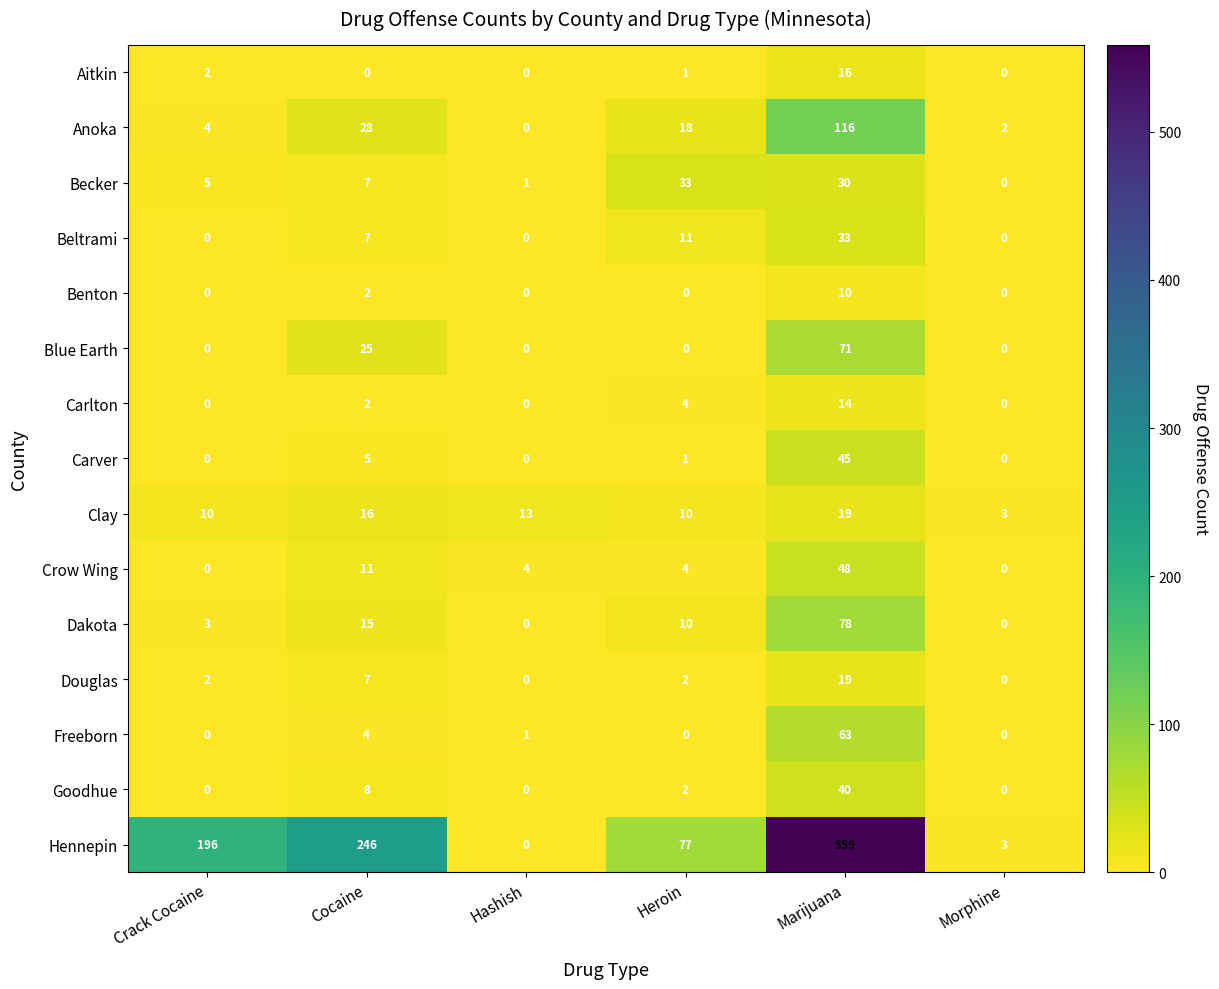

At which category is the sum across all series the highest?

Marijuana